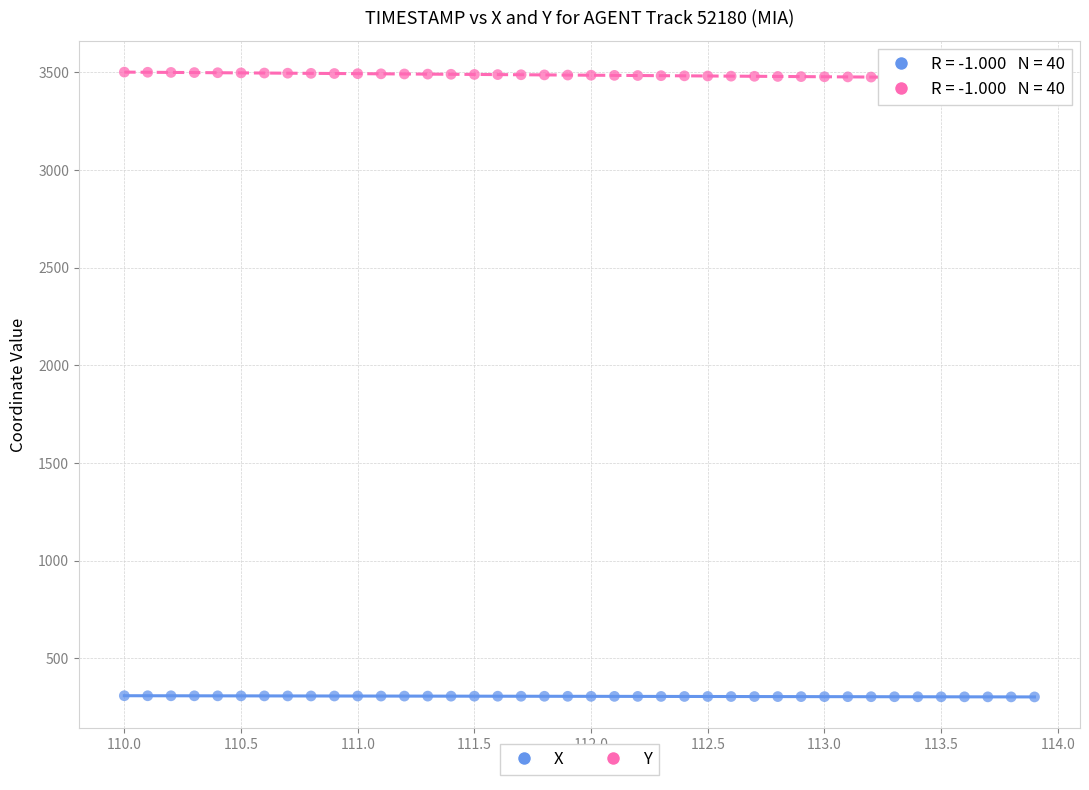

What is the X range (max minus min) for the scatter plot?

3.9